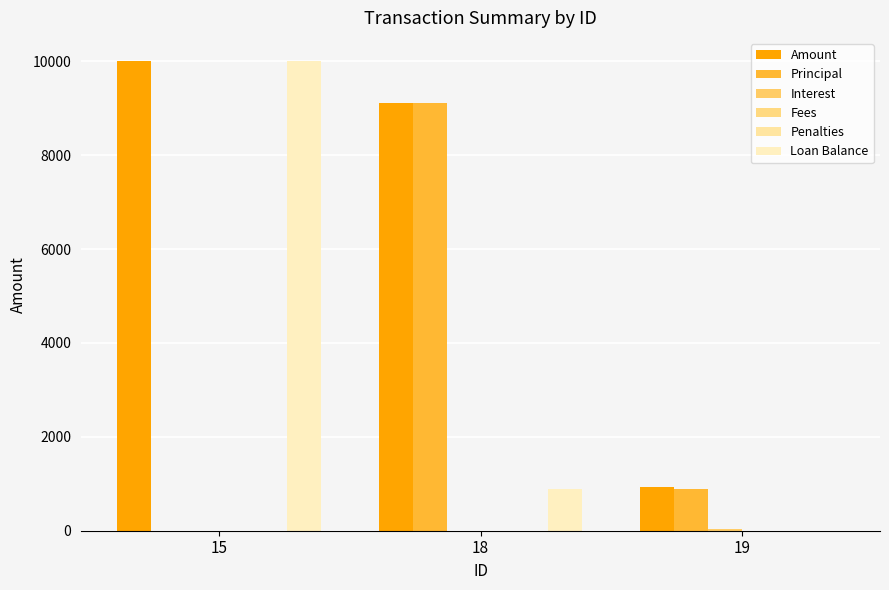

Reading left to right, extract all data points from this chart.

Amount: 10000.0	9111.8	933.3
Principal: 0.0	9111.8	888.2
Interest: 0.0	0.0	45.2
Fees: 0.0	0.0	0.0
Penalties: 0.0	0.0	0.0
Loan Balance: 10000.0	888.2	0.0